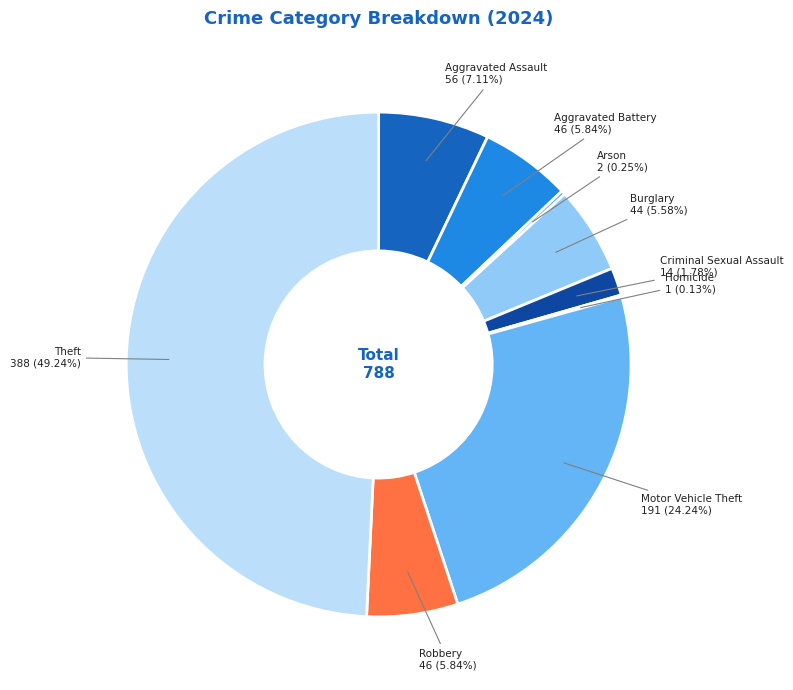

What percentage do Motor Vehicle Theft and Robbery together represent?

30.1%